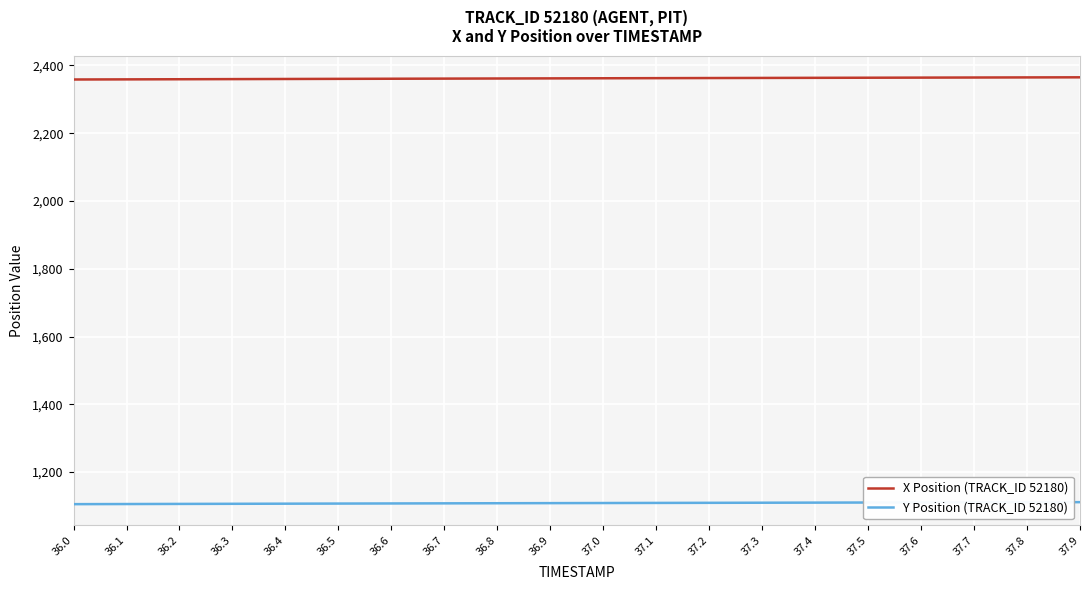

True or false: X Position (TRACK_ID 52180) and Y Position (TRACK_ID 52180) cross at least once.

False